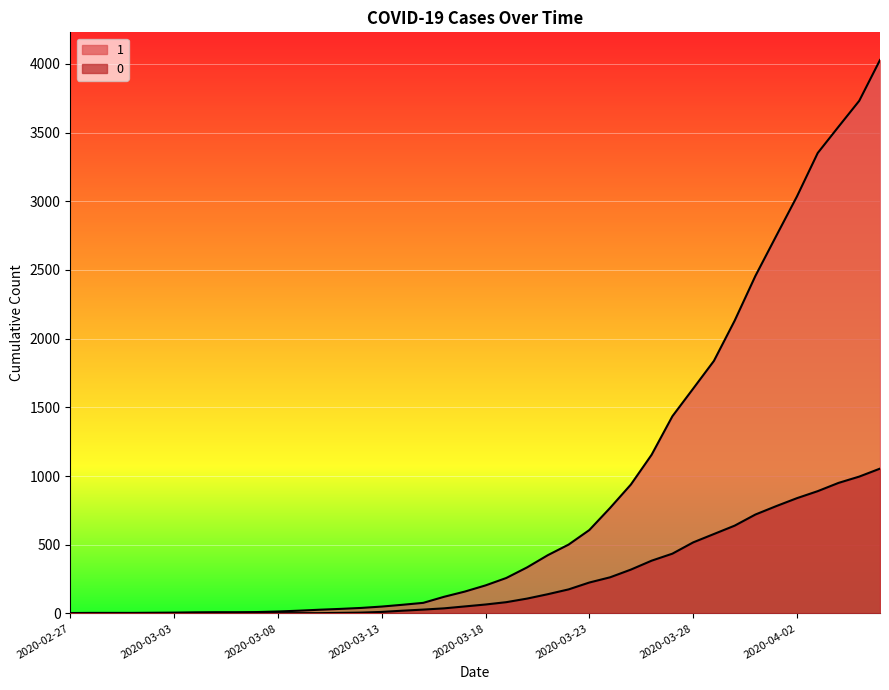

Which category has the lowest value across all series?

2020-02-27